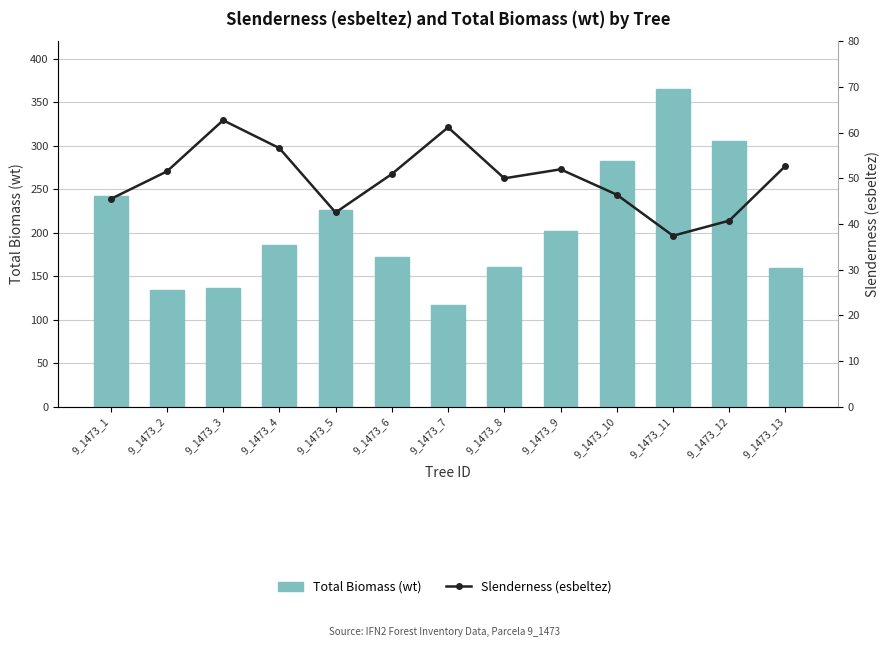

Is the value of Total Biomass (wt) at 9_1473_4 greater than the value of Slenderness (esbeltez) at 9_1473_2?

Yes